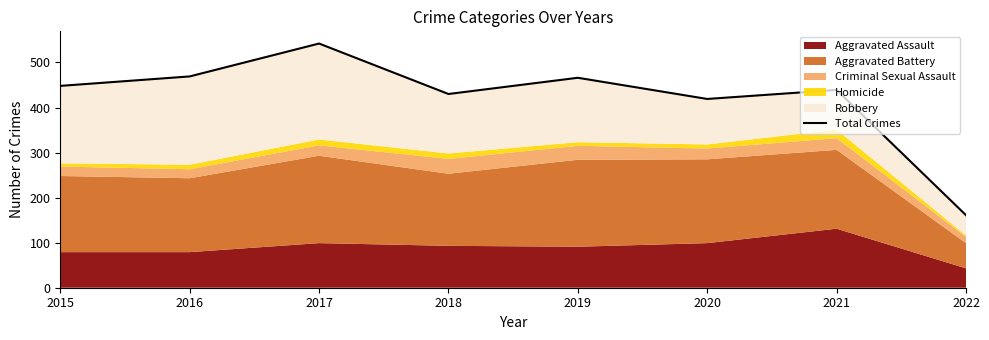

Approximately how many times larger is the value at 2022 compared to 2018?

0.4